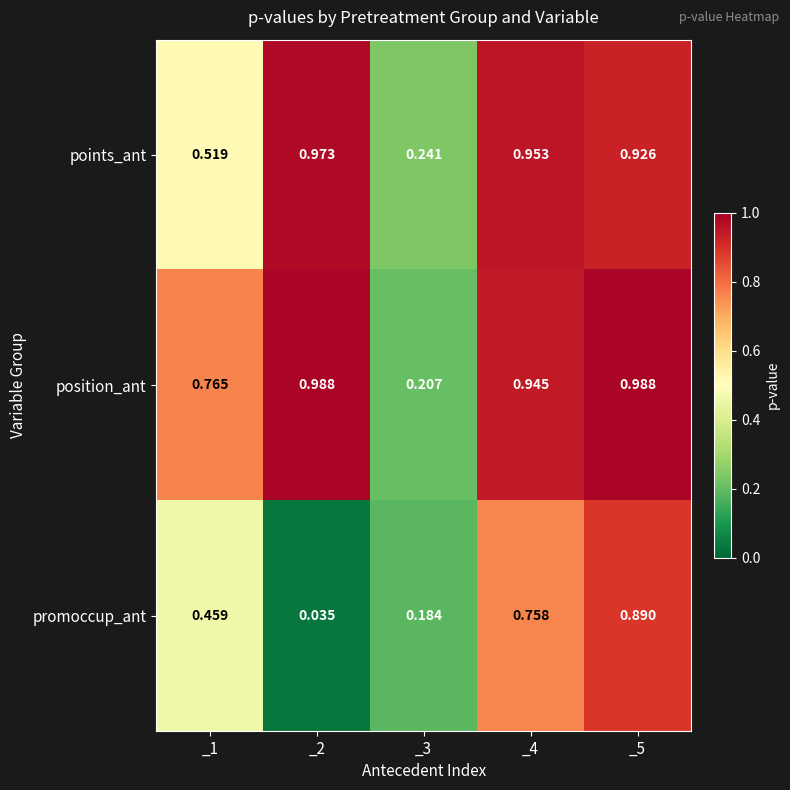

Which series has the widest spread of values?

promoccup_ant